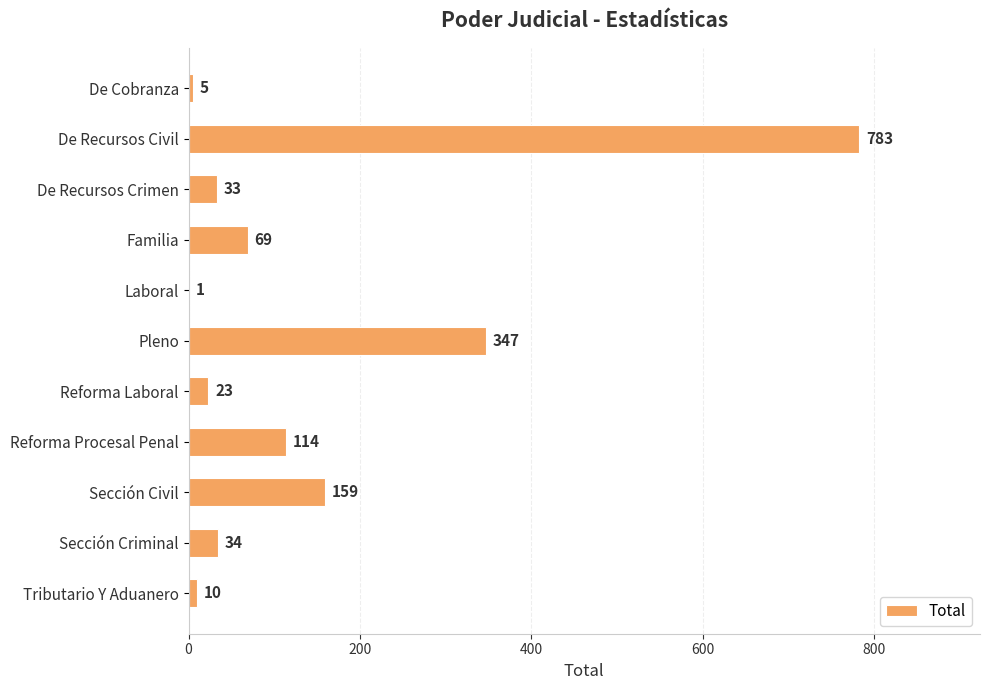

What is the greatest value displayed?

783